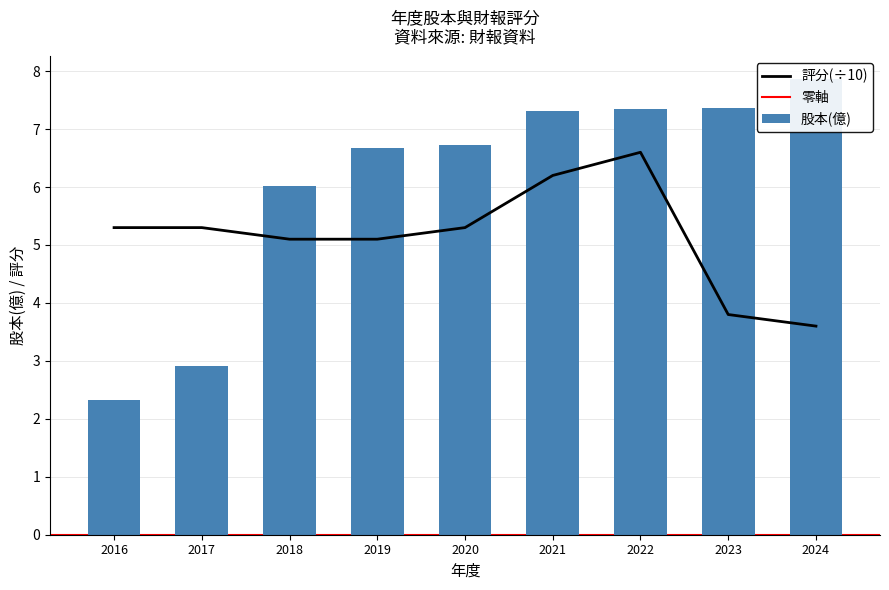

Which label corresponds to the smallest value in the chart?

2016